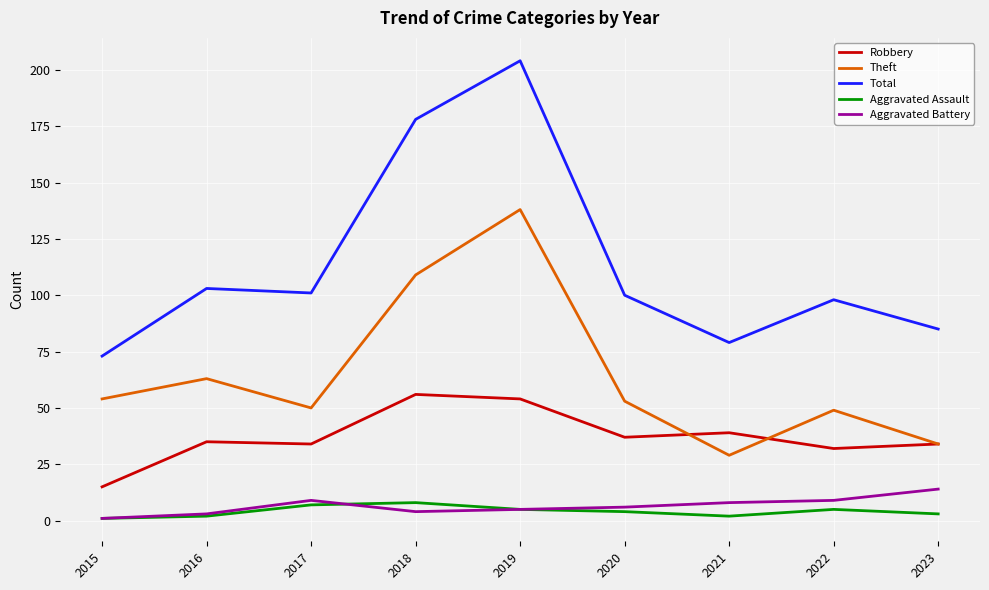

What is the highest value of the Total series?

204